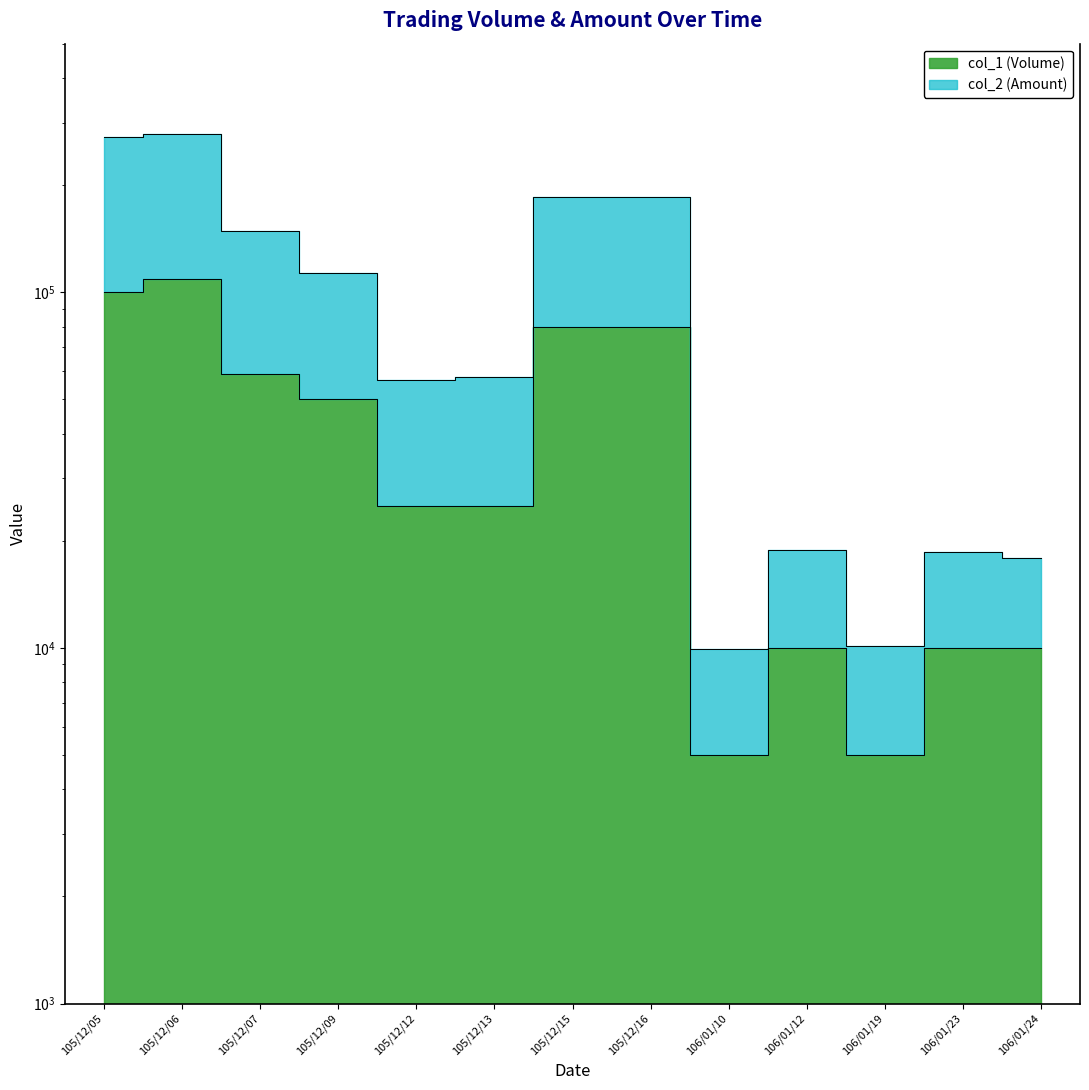

At which category does the chart reach its minimum across all series?

106/01/10